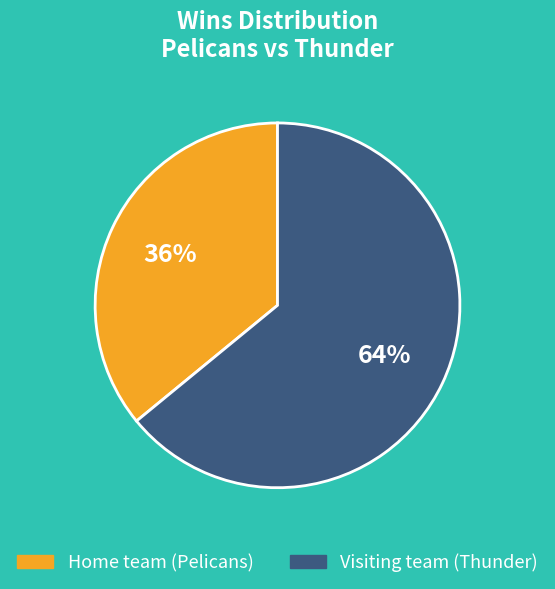

To the nearest percent, what is the difference between the Home team (Pelicans) and Visiting team (Thunder) slice percentages?

28%